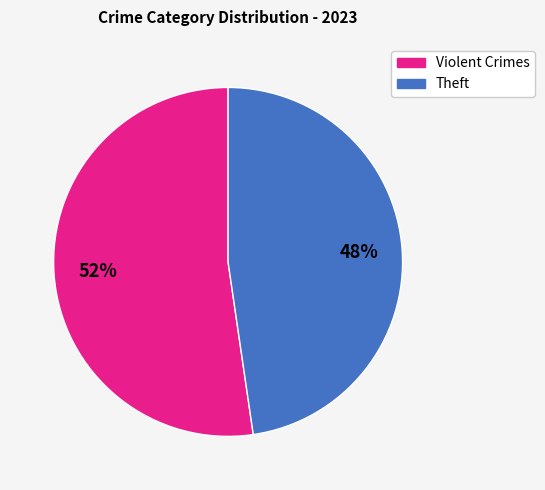

How many segments does this pie chart have?

2